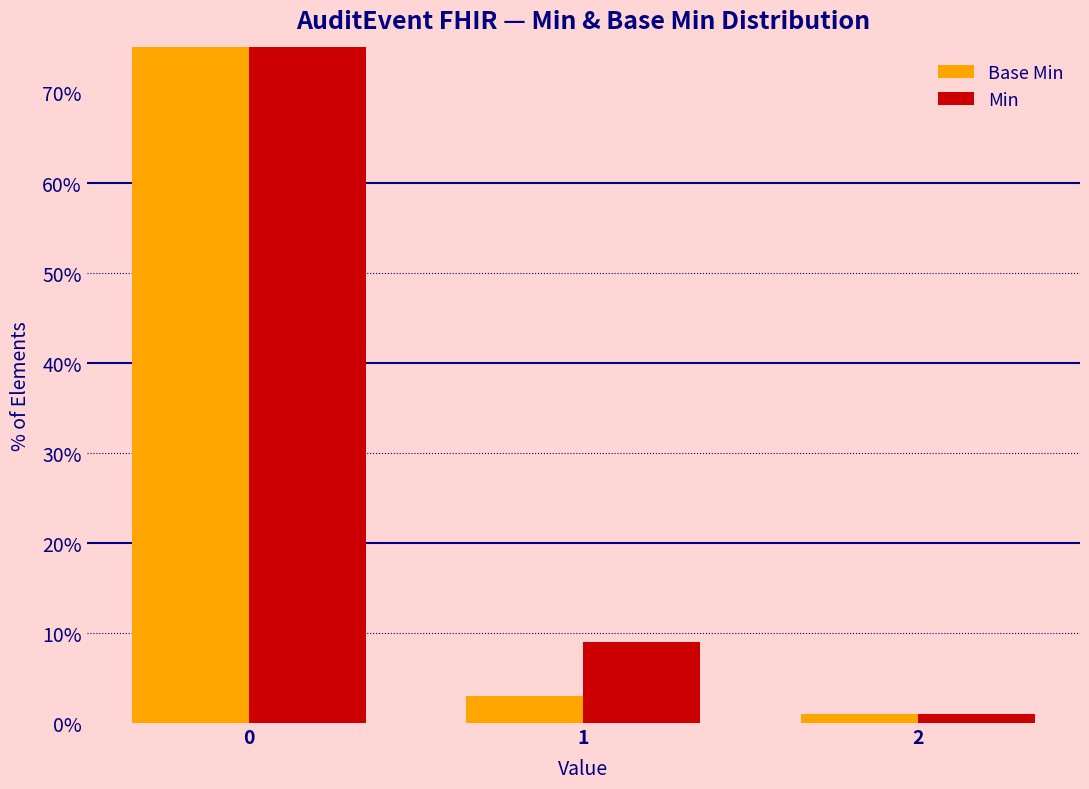

Is it true that Base Min equals 1 at 1?

False